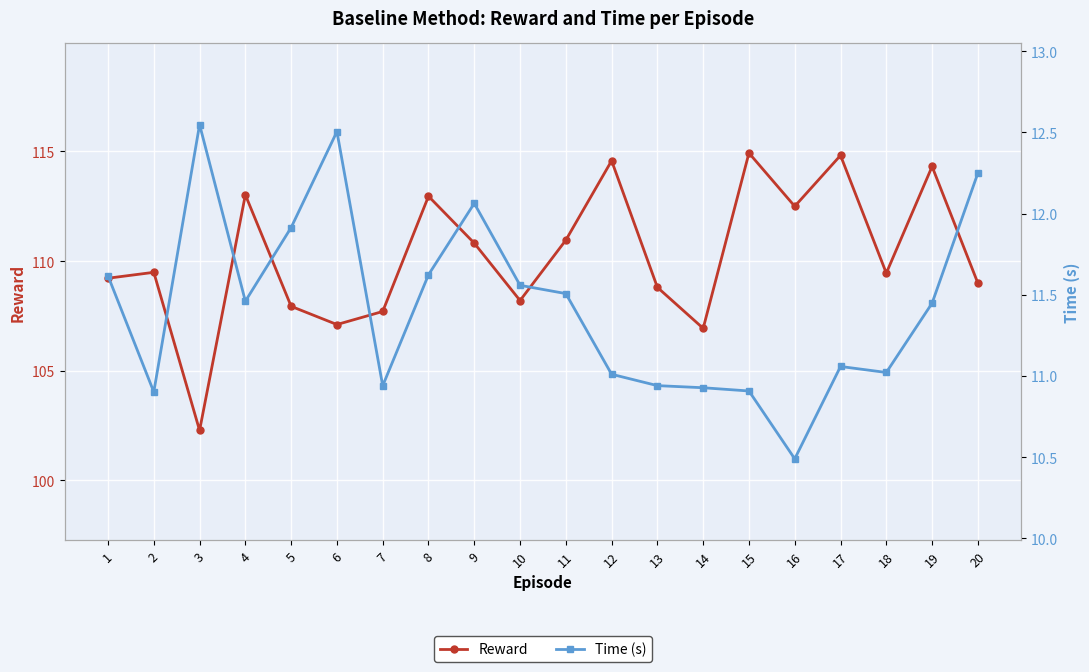

Between 3 and 6, which is larger?

6